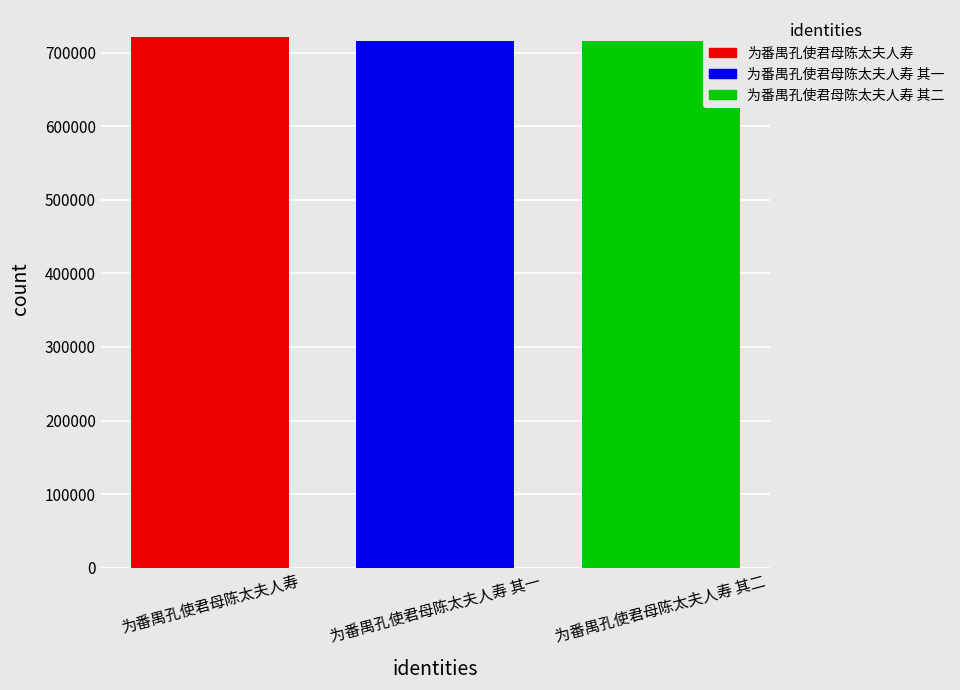

The value at 为番禺孔使君母陈太夫人寿 其一 is 715980. True or false?

True